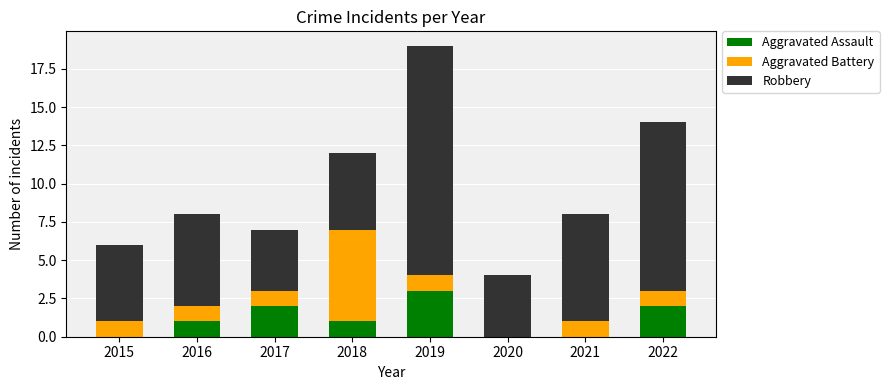

At which category is the sum across all series the highest?

2019